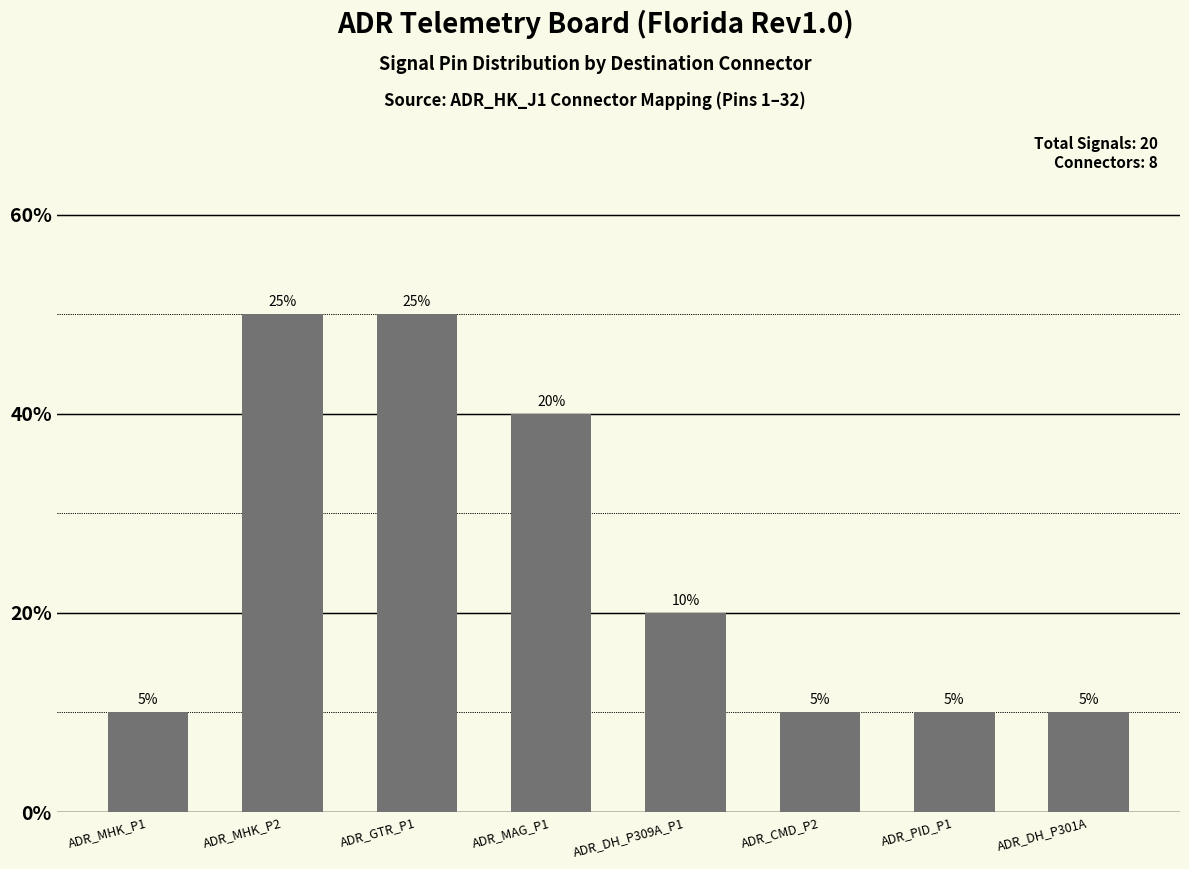

Rank the categories by value from lowest to highest.

ADR_MHK_P1, ADR_CMD_P2, ADR_PID_P1, ADR_DH_P301A, ADR_DH_P309A_P1, ADR_MAG_P1, ADR_MHK_P2, ADR_GTR_P1